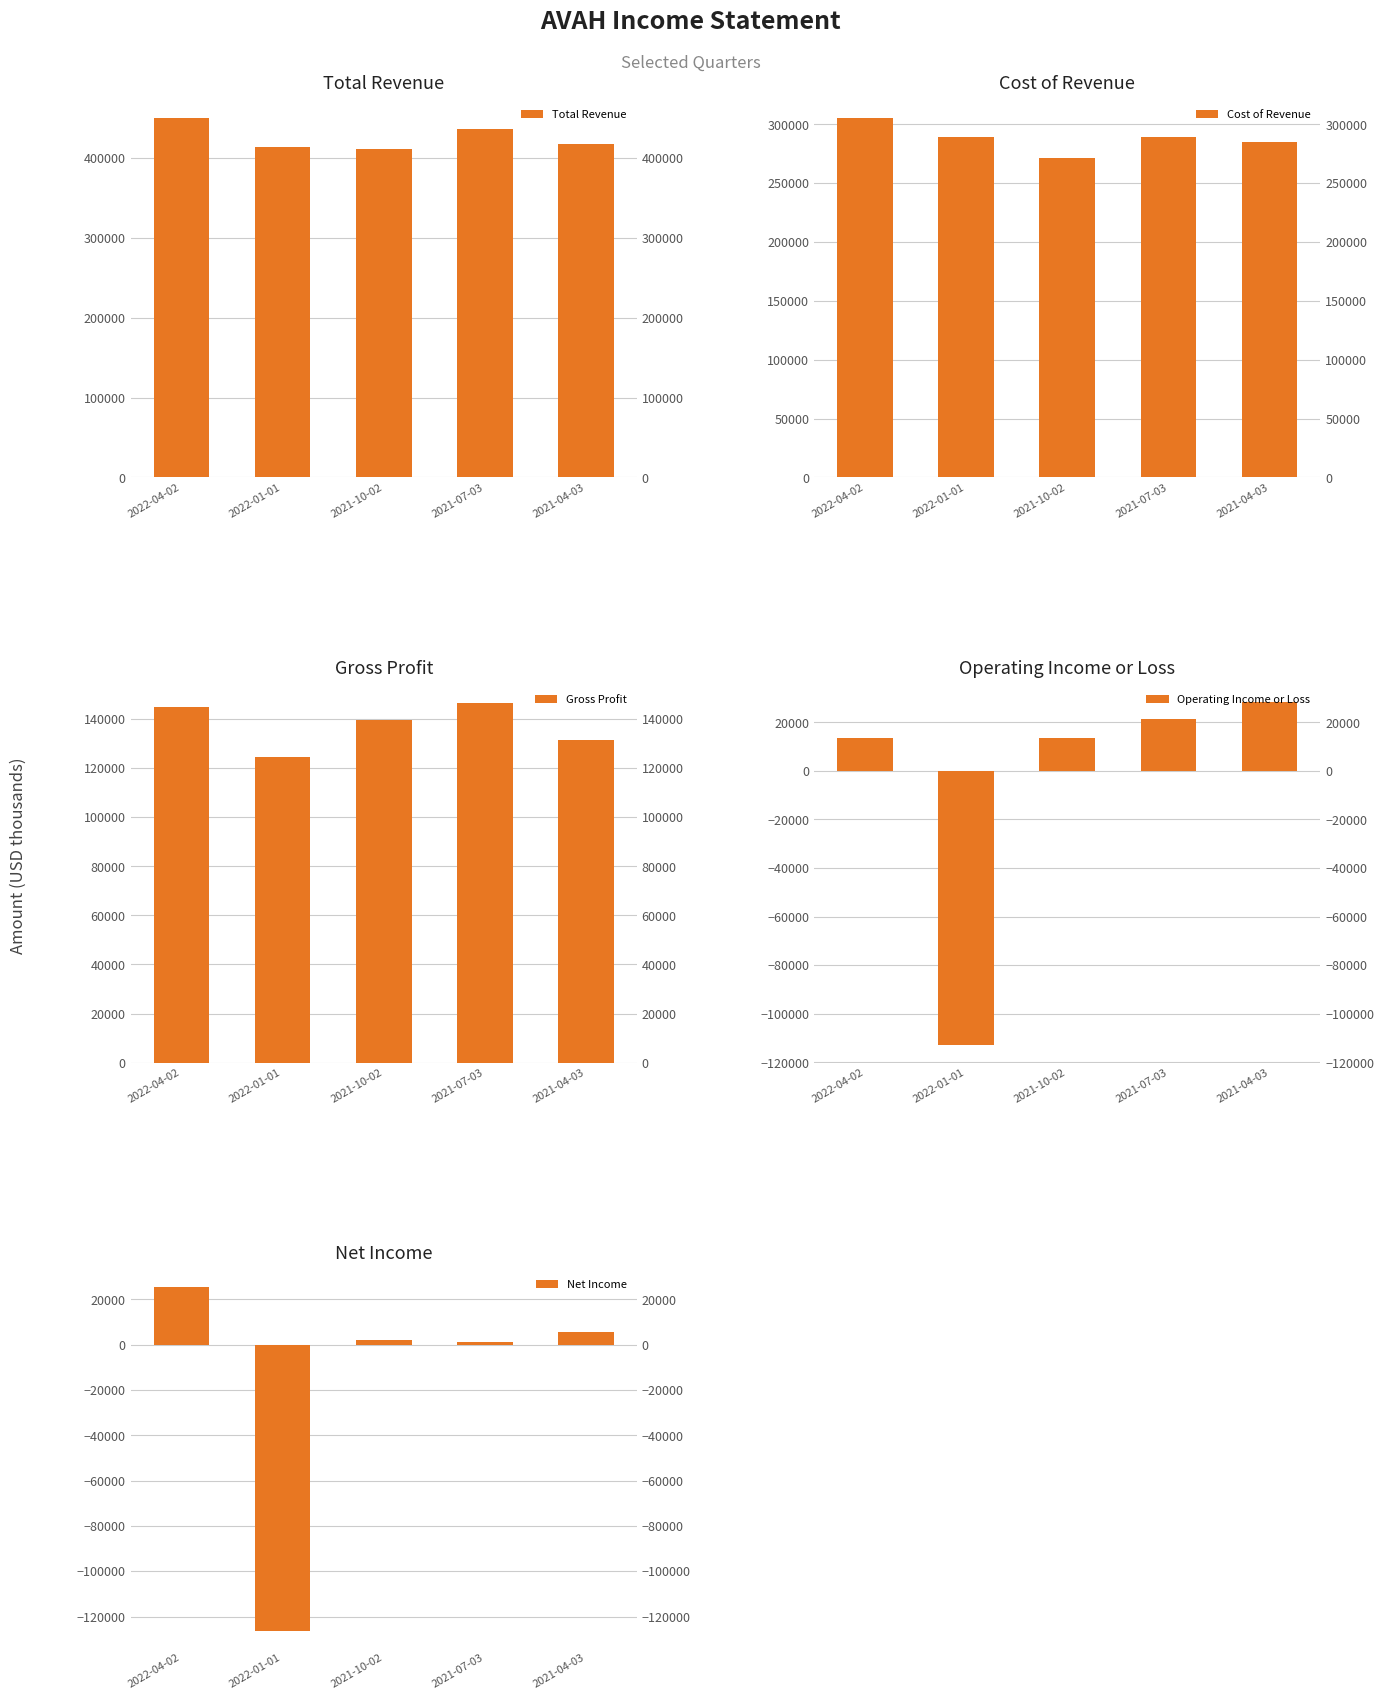

Rank the series at 2021-07-03 from lowest to highest value.

Net Income, Operating Income or Loss, Gross Profit, Cost of Revenue, Total Revenue